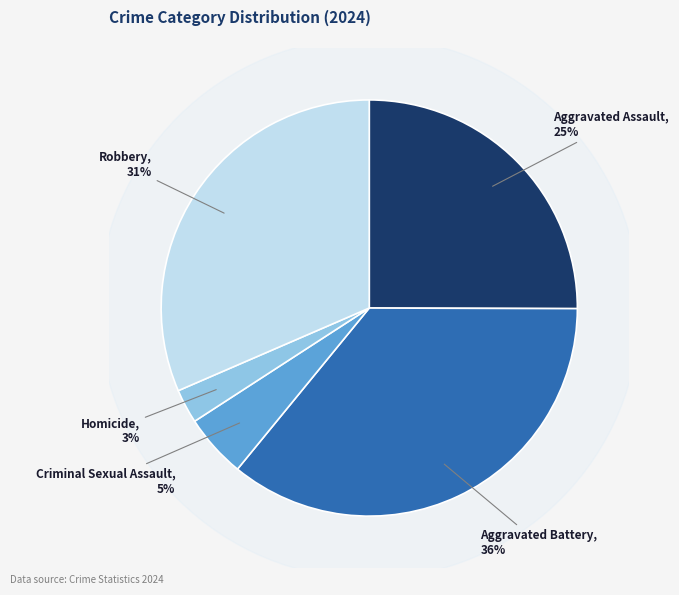

To the nearest percent, what percentage of the pie is Aggravated Assault?

25%